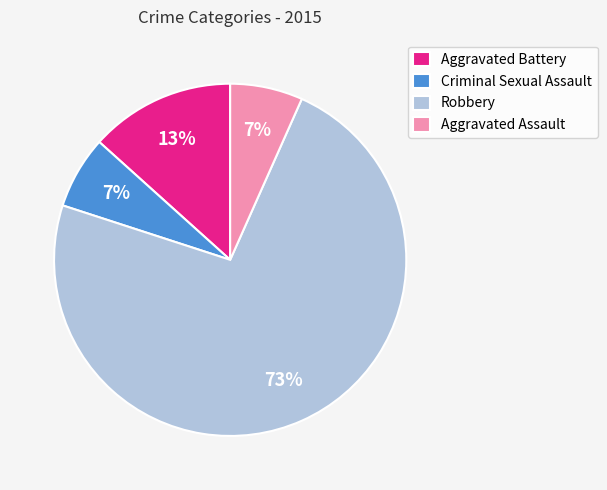

Do Aggravated Battery and Aggravated Assault together represent more than half of the pie?

No